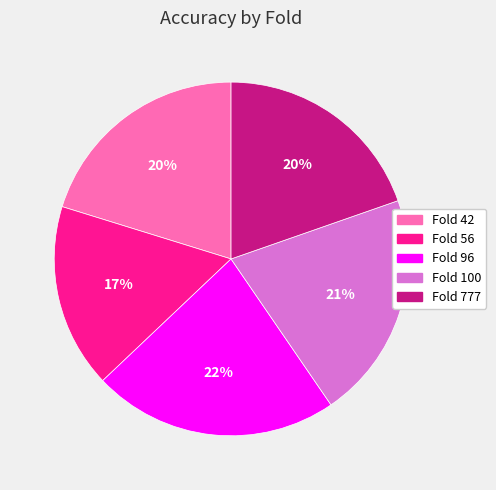

Is it true that Fold 42 is 20% of the pie?

True